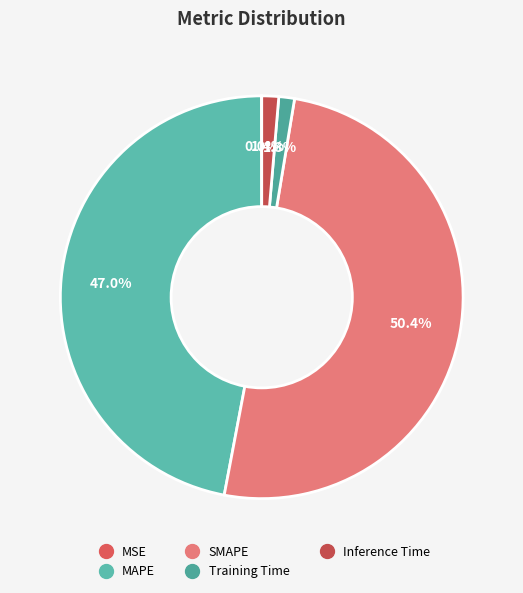

What is the largest slice in the pie chart?

SMAPE